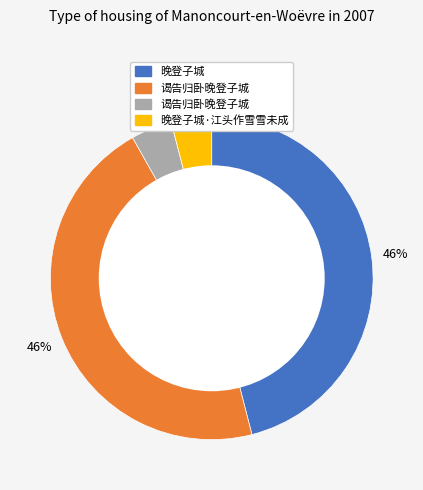

Does any single category account for the majority?

No